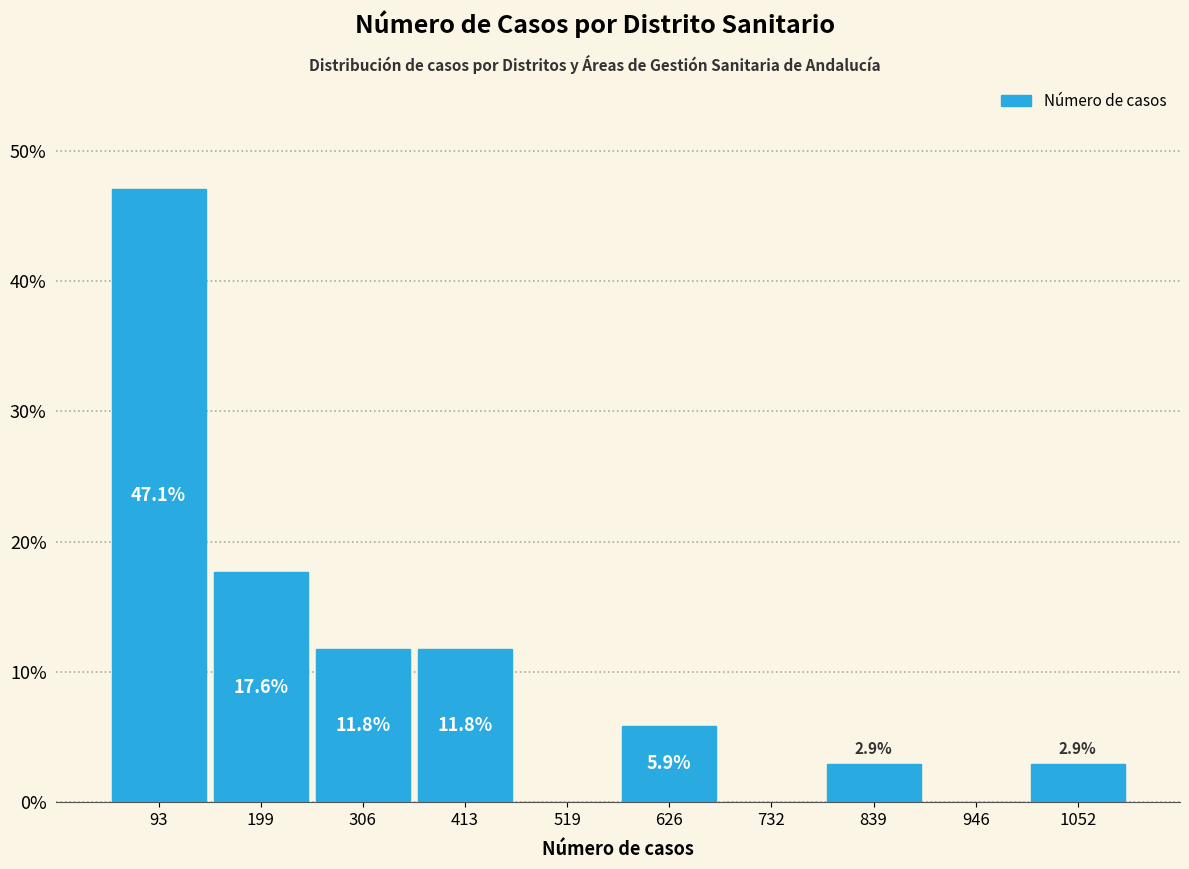

Over which range of the x-axis is the bar tallest?

40 to 140